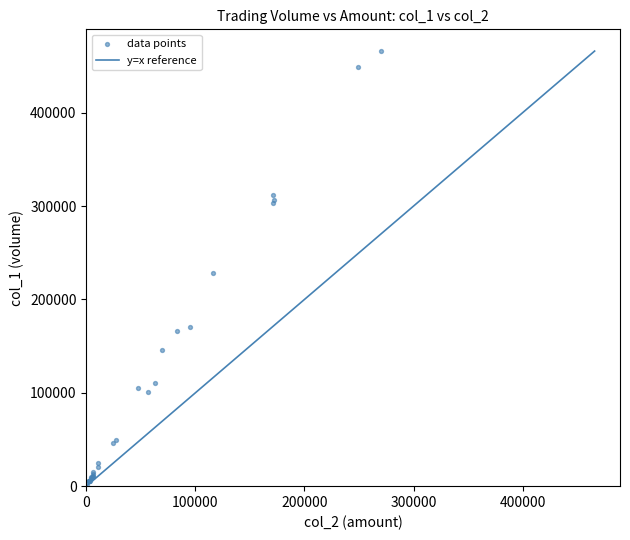

What Y value in the scatter plot is closest to 233500?

228000